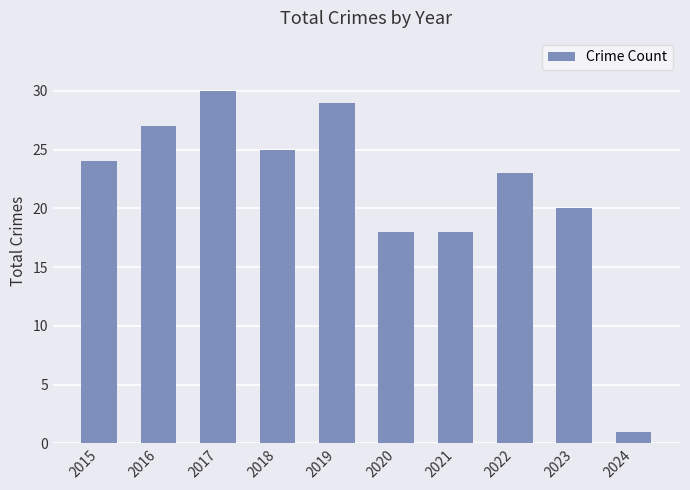

What is the value of the 1st bar from the left?

24